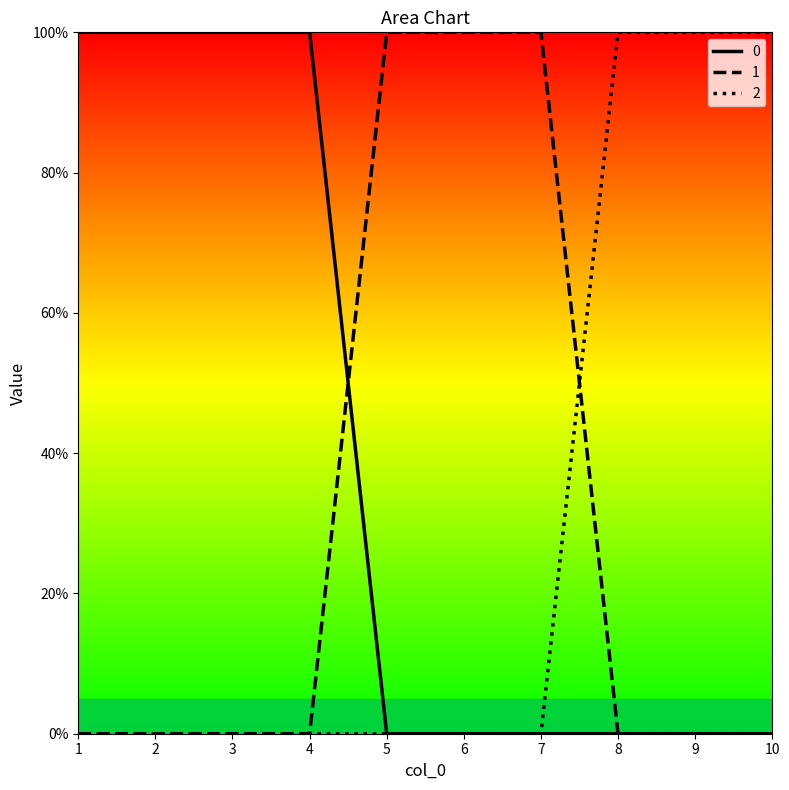

How many 0 values are between 0 and 1?

10